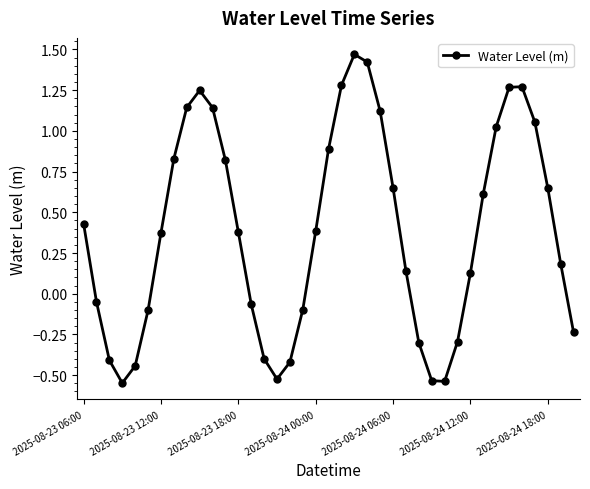

How many points are lower than both their immediate neighbors (excluding endpoints)?

3